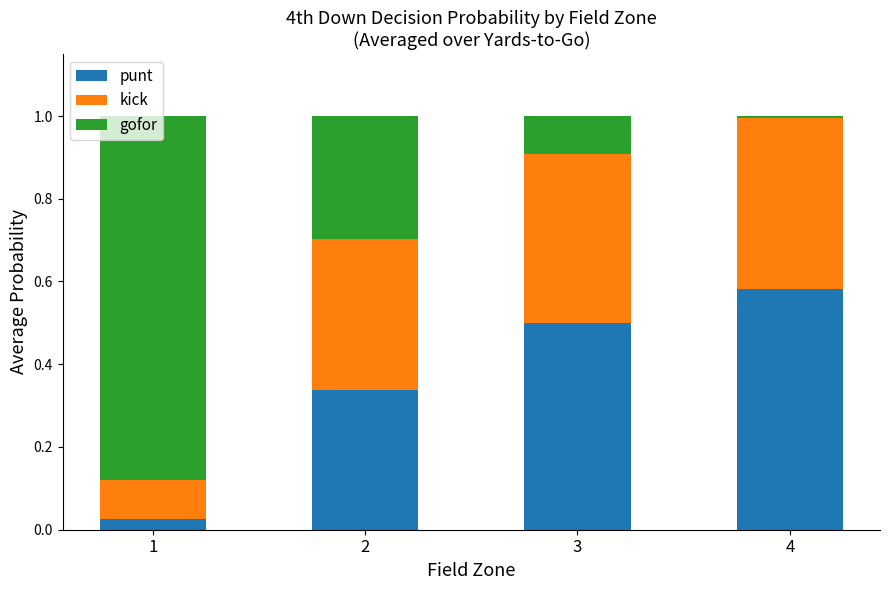

Which category has the highest value in the punt series?

4